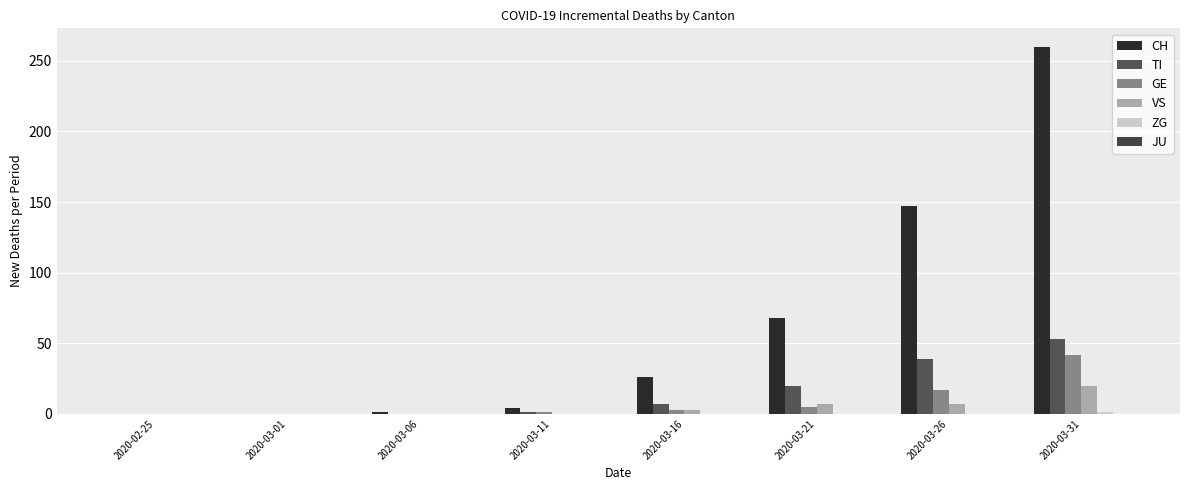

What is the average value of the TI series?

15